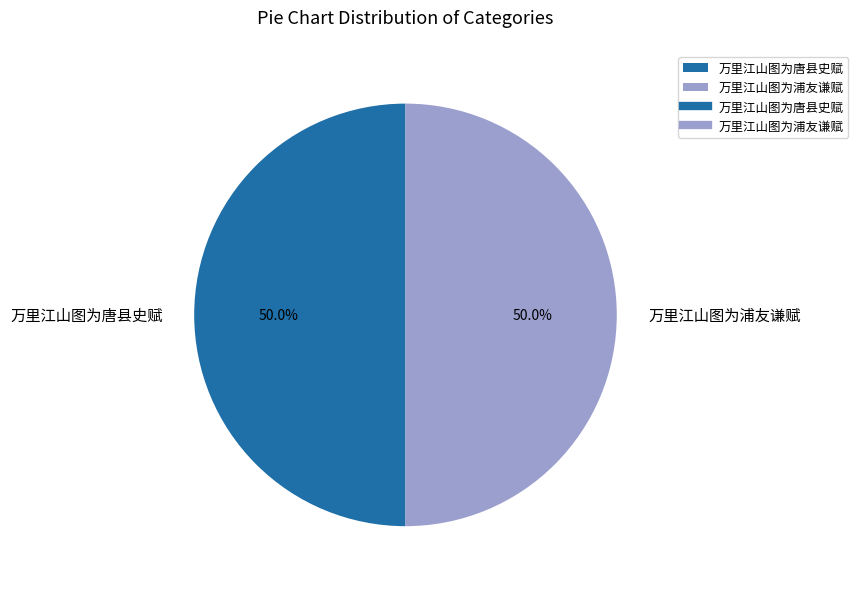

What is the ratio of the value at 万里江山图为唐县史赋 to the value at 万里江山图为浦友谦赋?

1.0